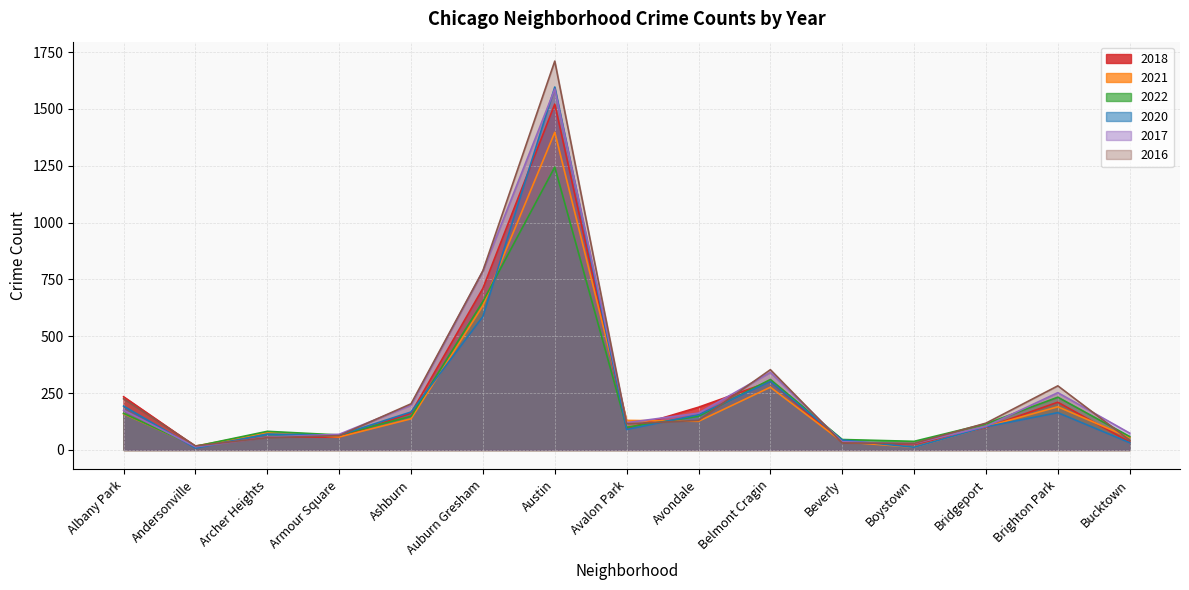

Does the chart display data point markers on the line(s)?

No